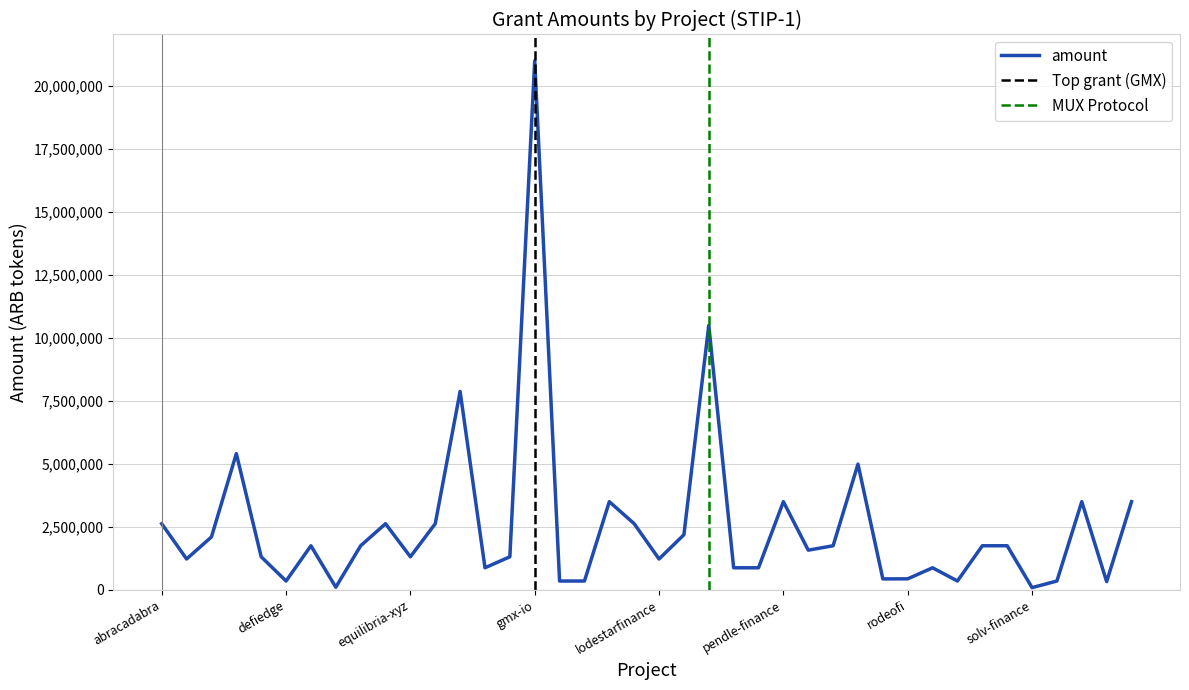

What is the value of the 38th point from the left?

3500000